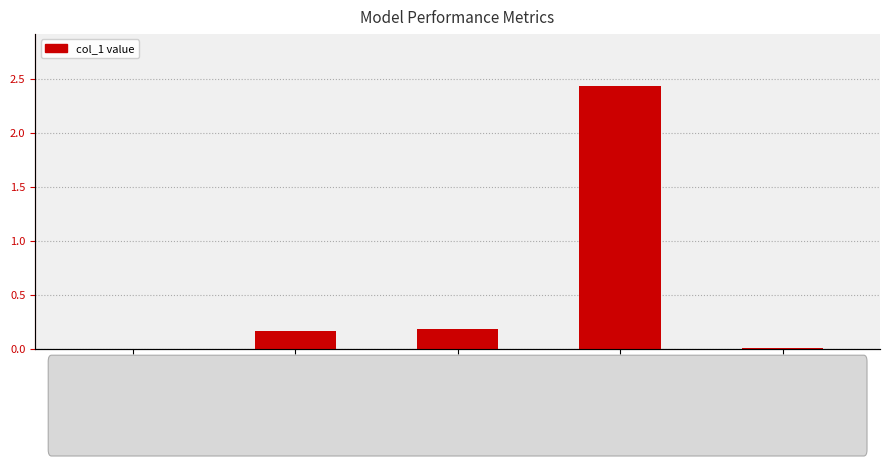

Is it true that the value at MSE is 0.0?

True